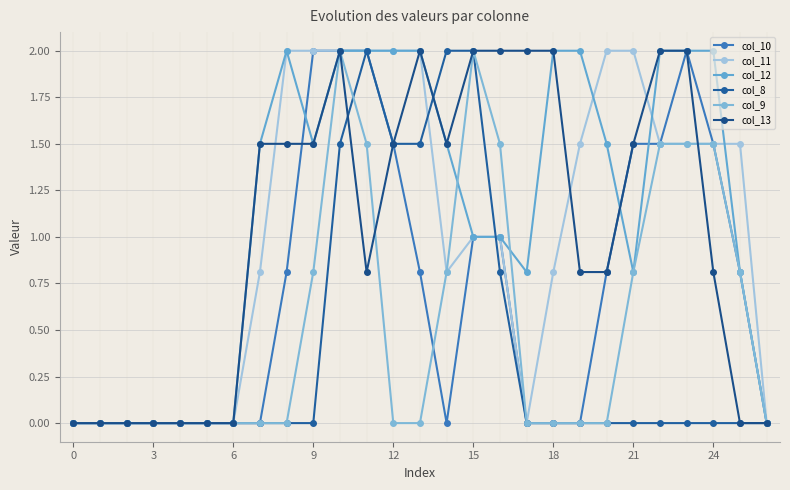

At which category does col_8 reach its first local peak?

11